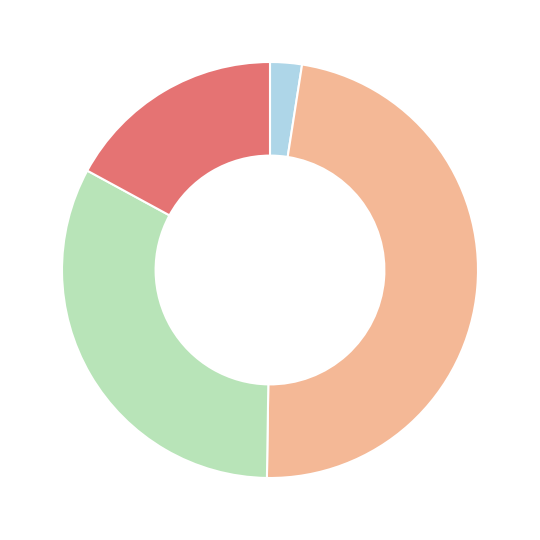

Does any single category account for the majority?

No